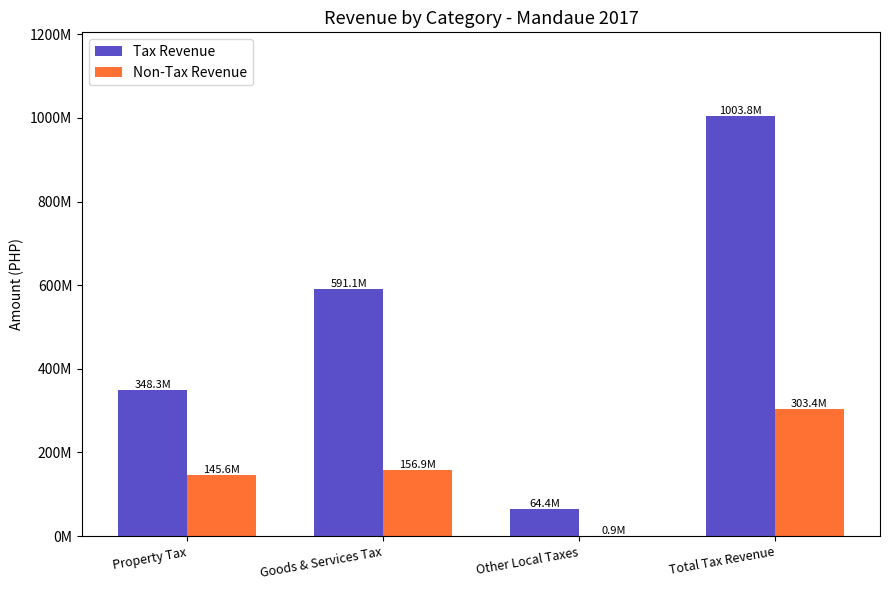

What are all the series names shown in the legend?

Tax Revenue, Non-Tax Revenue